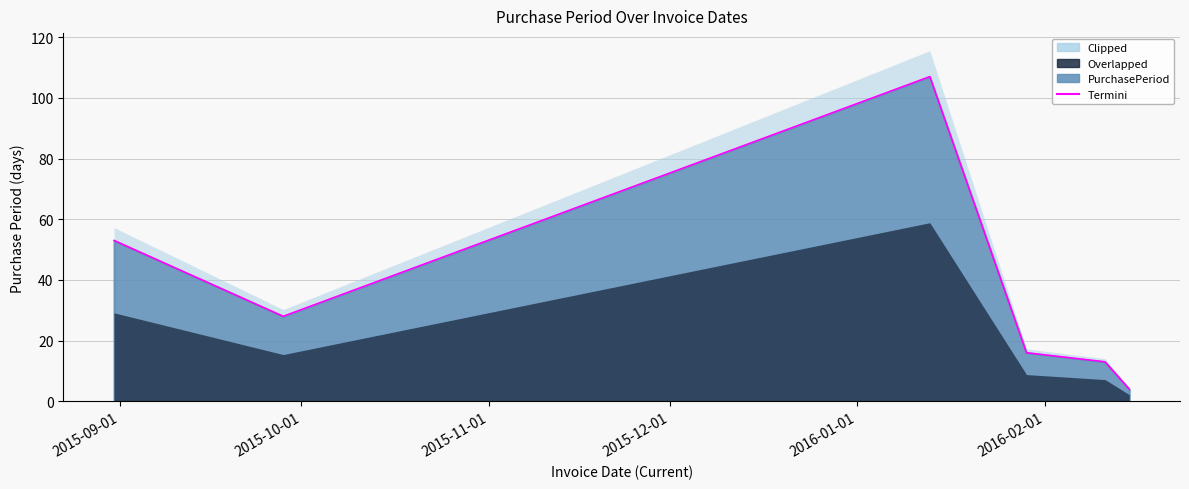

What position from the left is 2016-01-13?

3